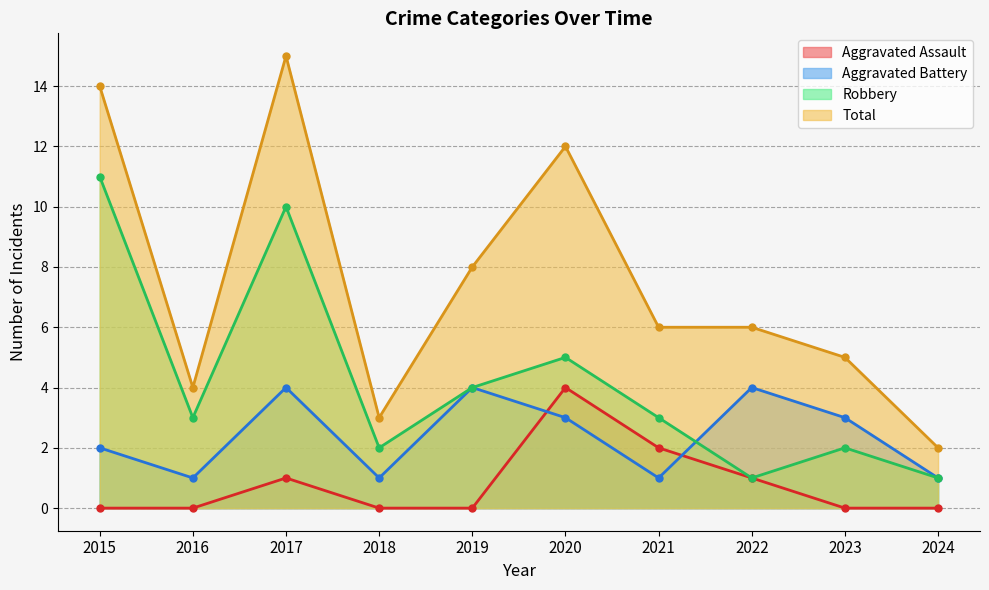

True or false: Total has more than 2 points higher than both neighbors.

False